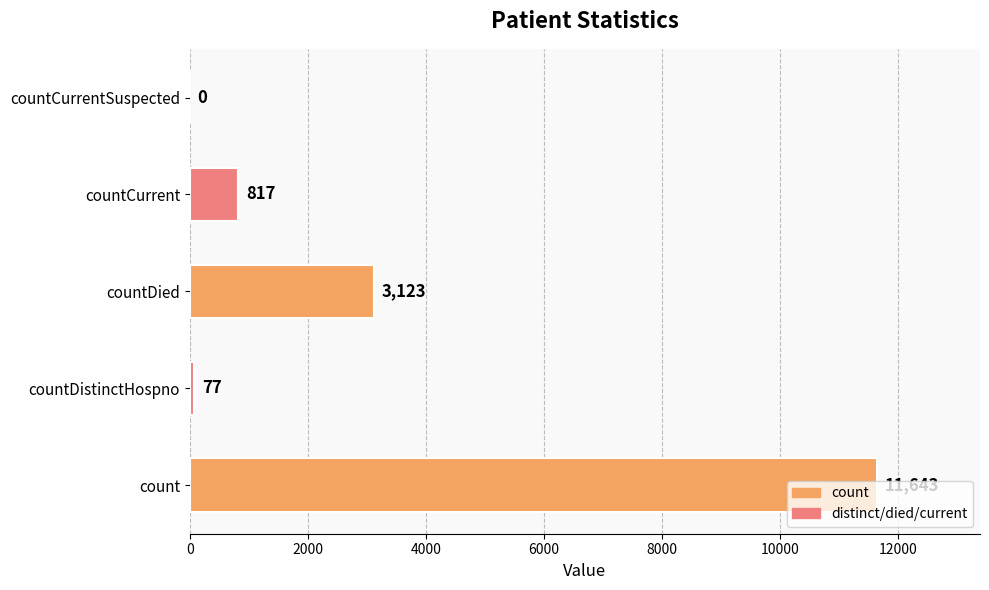

How many series are shown in this chart?

1